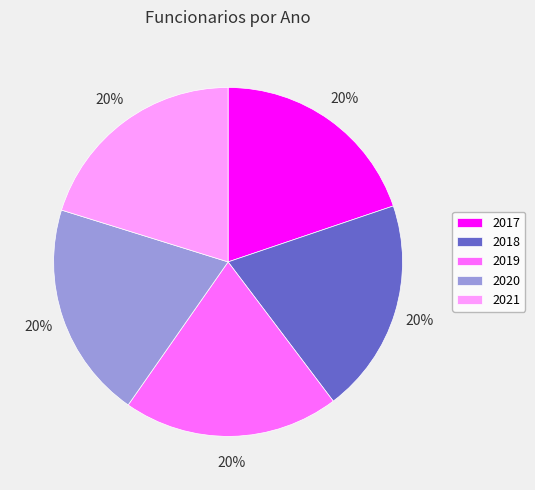

To the nearest percent, what percentage of the pie is 2017?

20%